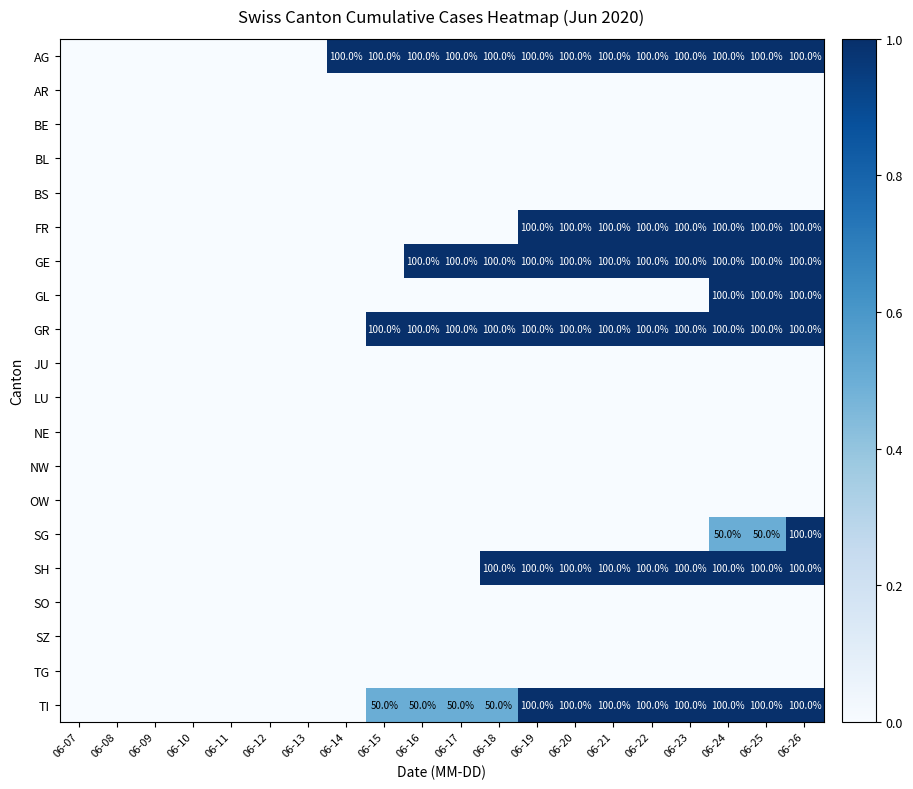

Is it true that SG equals 0.3 at 06-23?

False